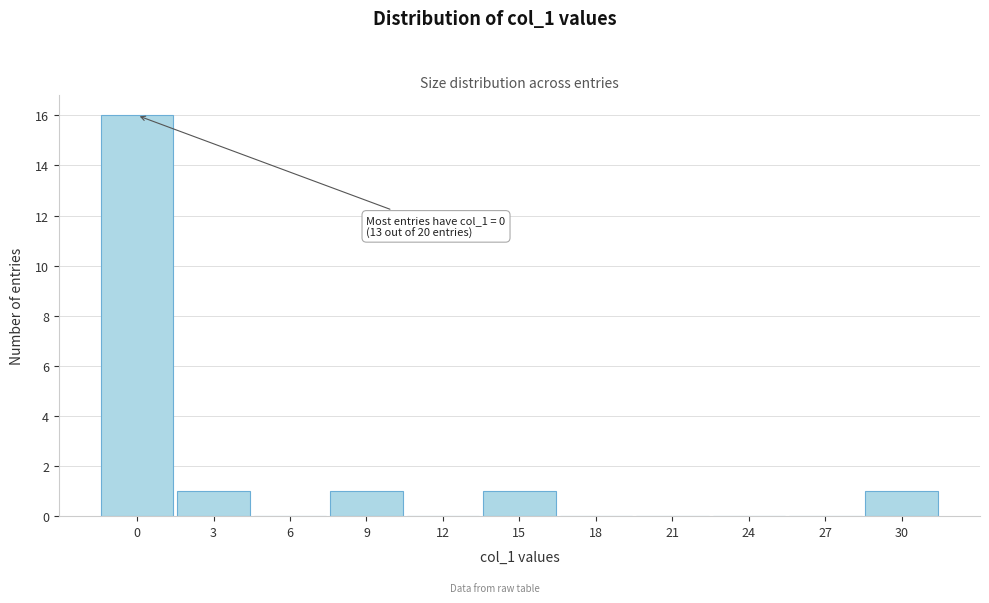

Reading left to right, list all the values displayed in this chart.

0=16	3=1	6=0	9=1	12=0	15=1	18=0	21=0	24=0	27=0	30=1